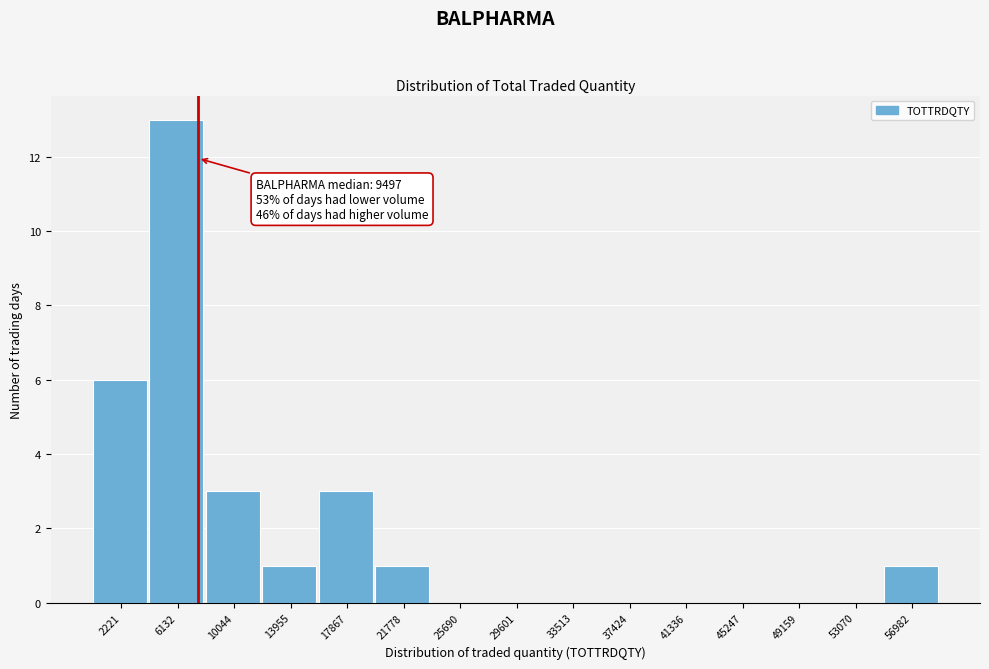

Reading left to right, extract all data points from this chart.

2221=6	6132=13	10044=3	13955=1	17867=3	21778=1	25690=0	29601=0	33513=0	37424=0	41336=0	45247=0	49159=0	53070=0	56982=1